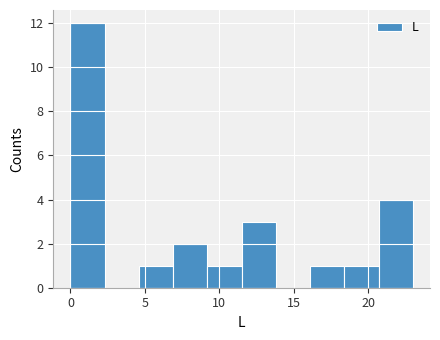

Reading left to right, transcribe this chart: for each bar, give the range it covers on the x-axis and its height. Neither the bar edges nor the heights are printed on the chart, so give them approximately, as read against the axes.

0.0 to 2.3: 12
2.3 to 4.6: 0
4.6 to 6.9: 1
6.9 to 9.2: 2
9.2 to 11.5: 1
11.5 to 13.8: 3
13.8 to 16.1: 0
16.1 to 18.4: 1
18.4 to 20.7: 1
20.7 to 23.0: 4